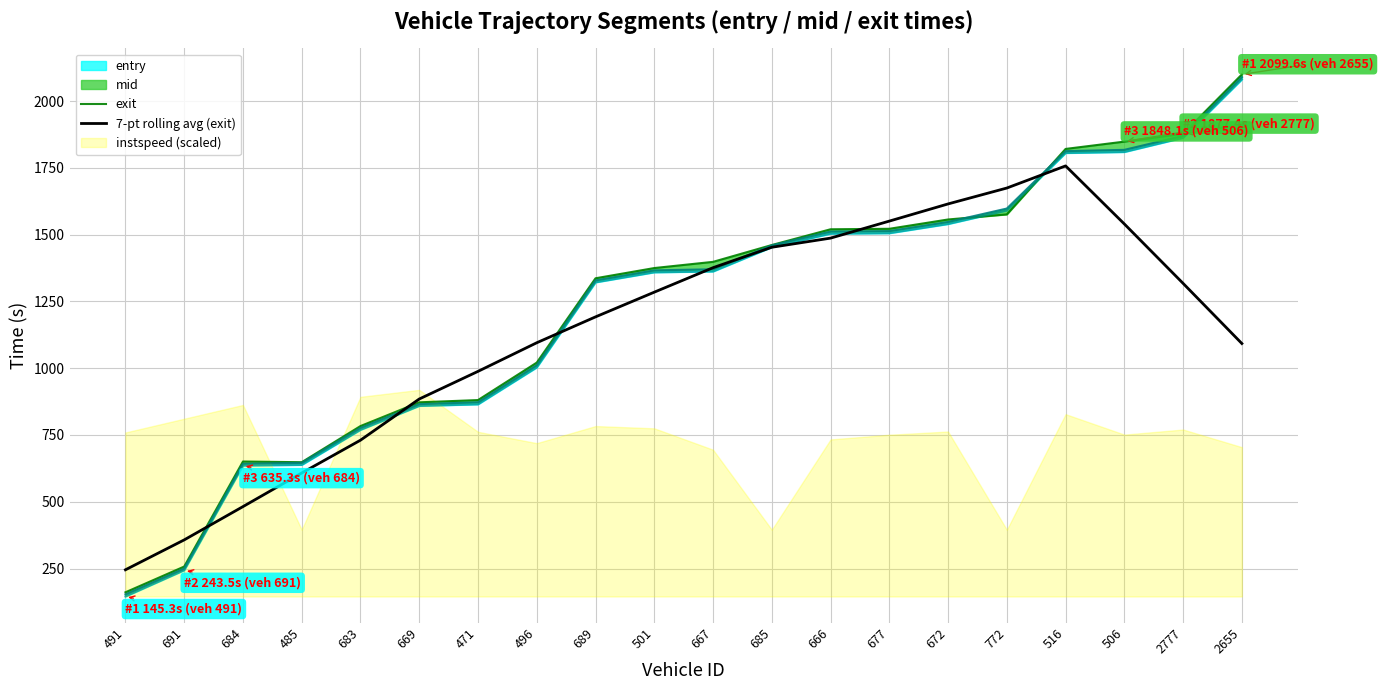

True or false: 7-pt rolling avg (exit) has more than 2 interior local peaks.

False